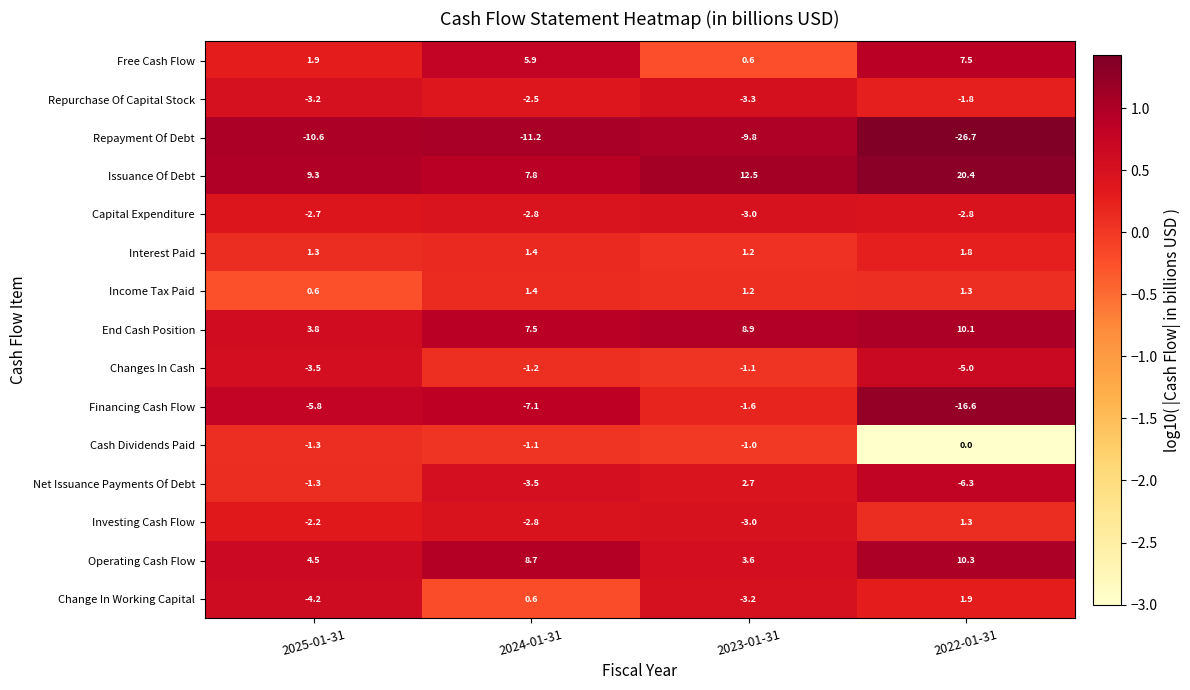

List the labels in order of Change In Working Capital value, largest first.

2022-01-31, 2024-01-31, 2023-01-31, 2025-01-31